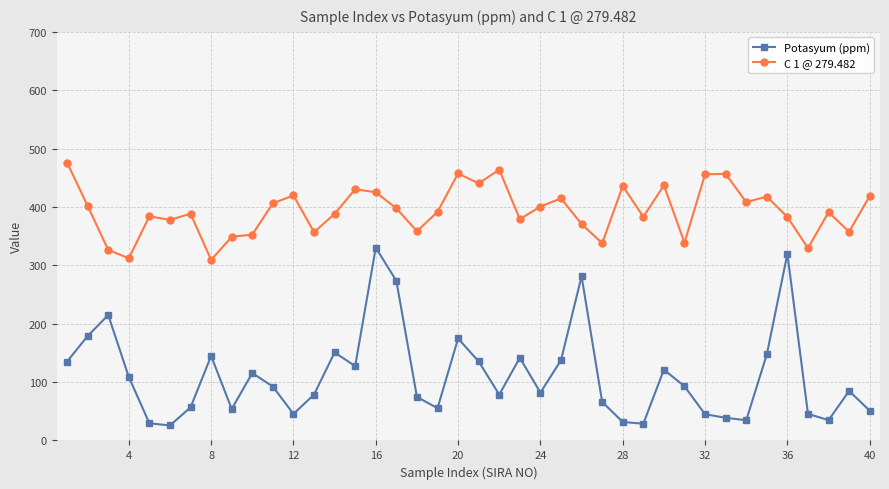

What is the sum of all Potasyum (ppm) values?

4464.8